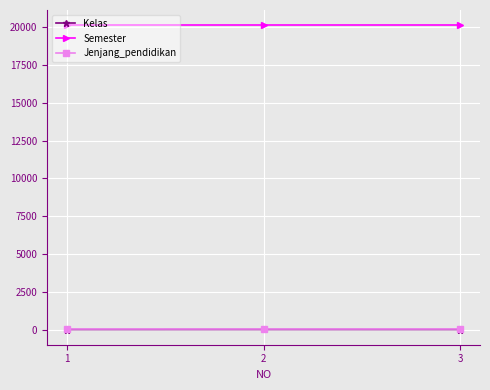

What are all the series names shown in the legend?

Kelas, Semester, Jenjang_pendidikan